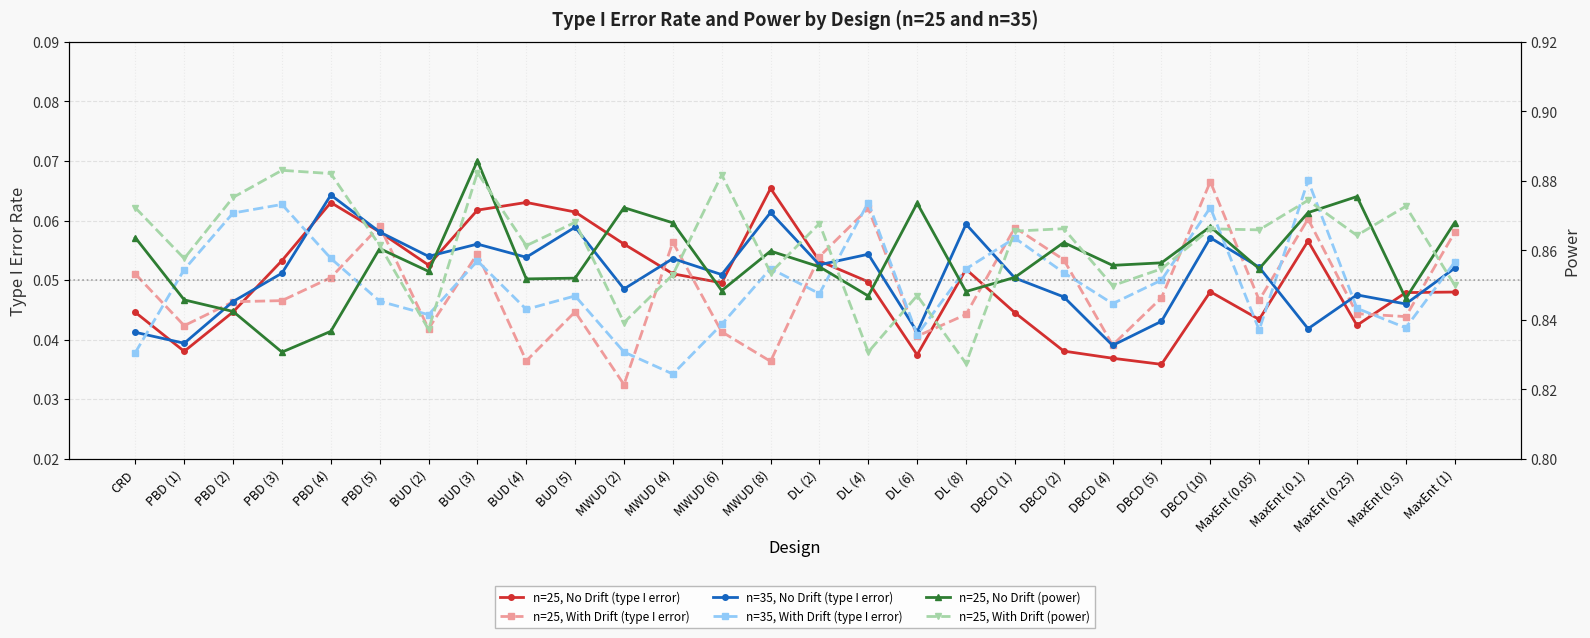

Where is the first local maximum for n=35, No Drift (type I error)?

PBD (4)